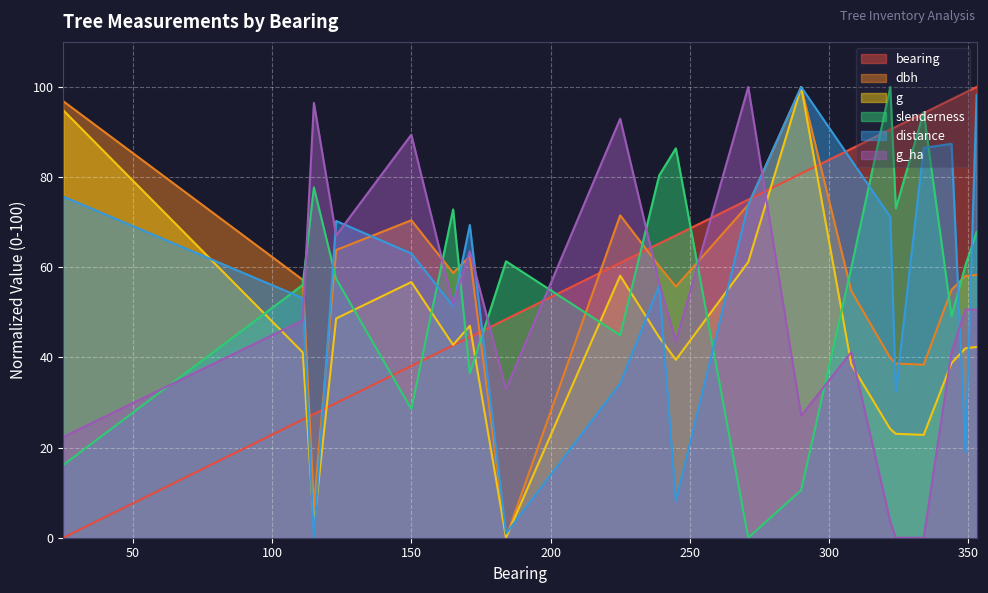

What is the approximate value of bearing at 322?

90.5